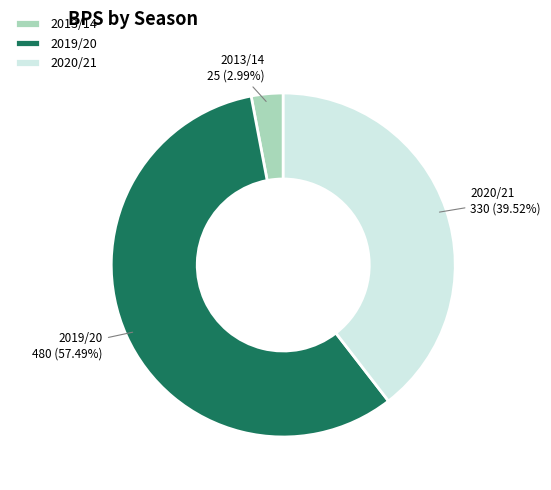

The 2019/20 slice represents 57% of the pie. True or false?

True